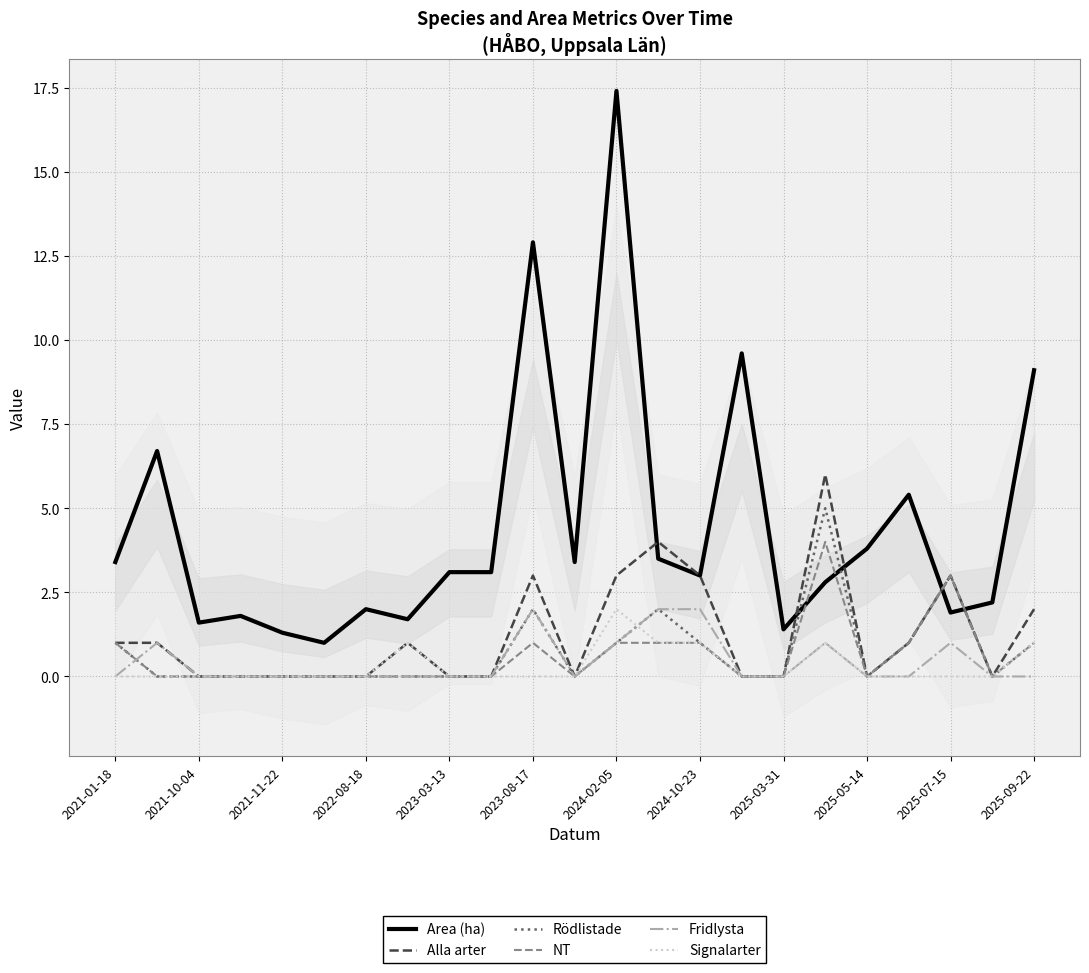

Is it true that Alla arter equals 0.0 at 2025-03-31?

True